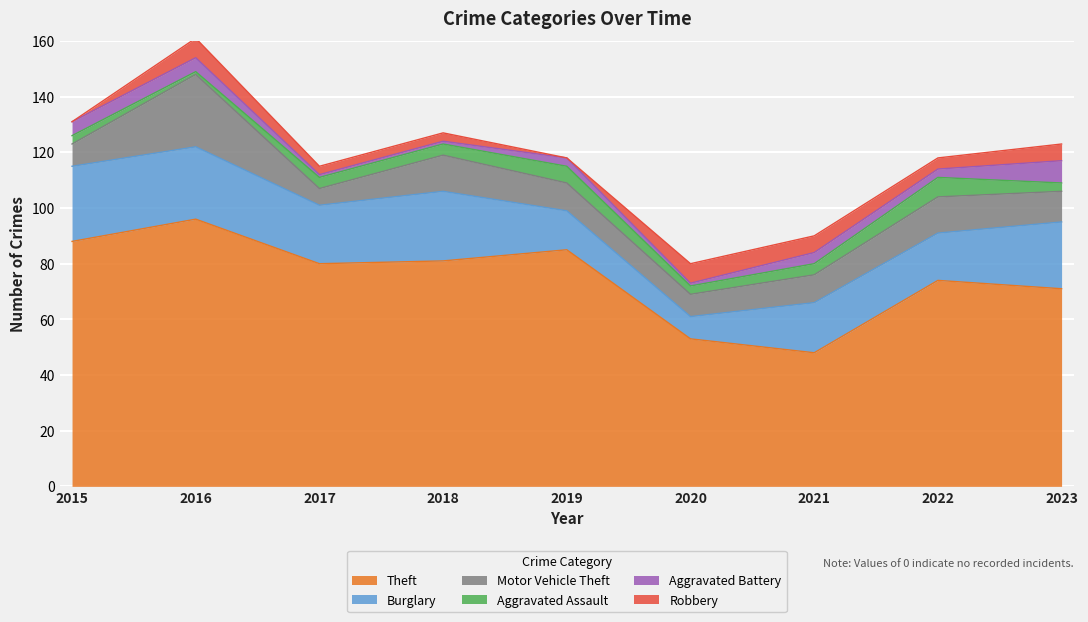

What is the average value of the Robbery series?

4